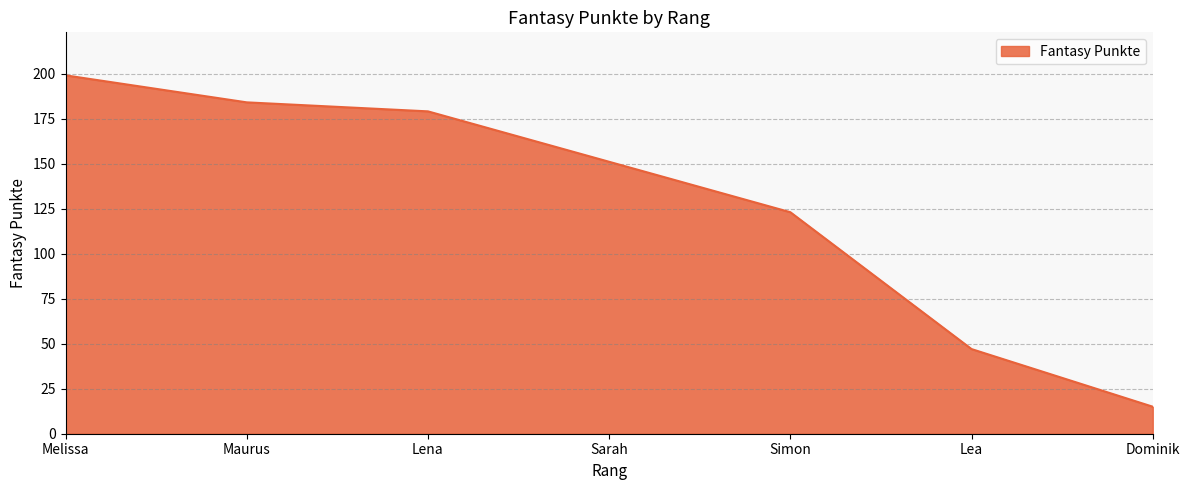

Between Lea and Maurus, which is larger?

Maurus